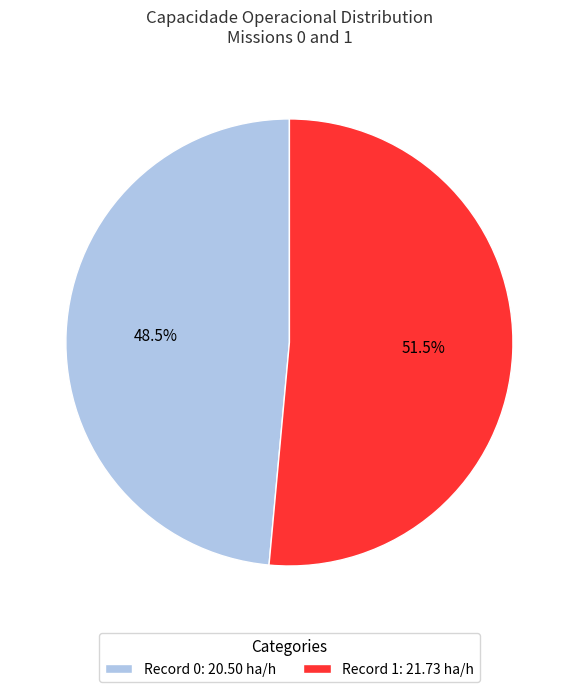

Is there a majority slice in this chart?

Yes